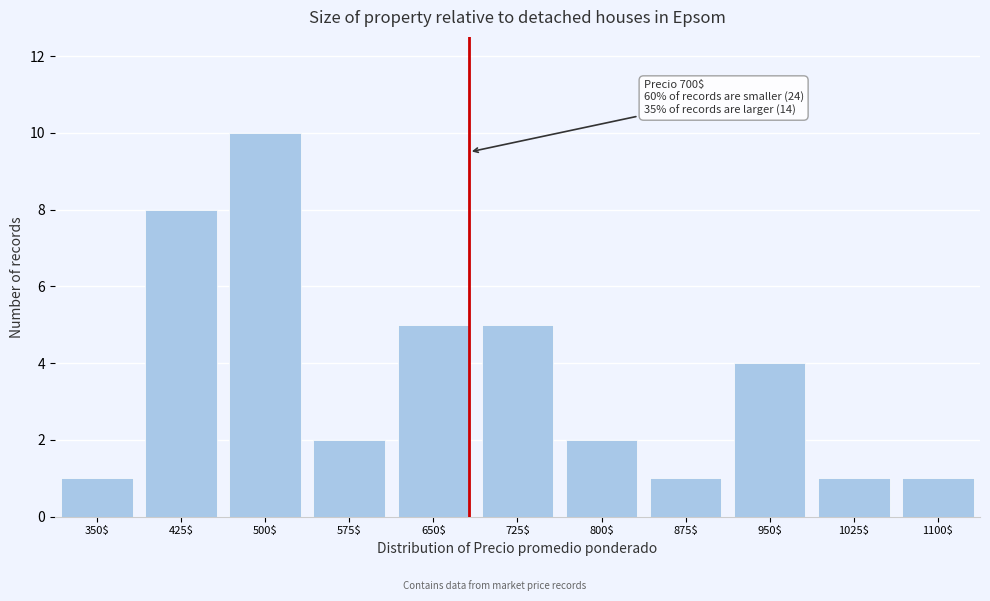

Reading left to right, transcribe all the data shown in this chart.

1	8	10	2	5	5	2	1	4	1	1